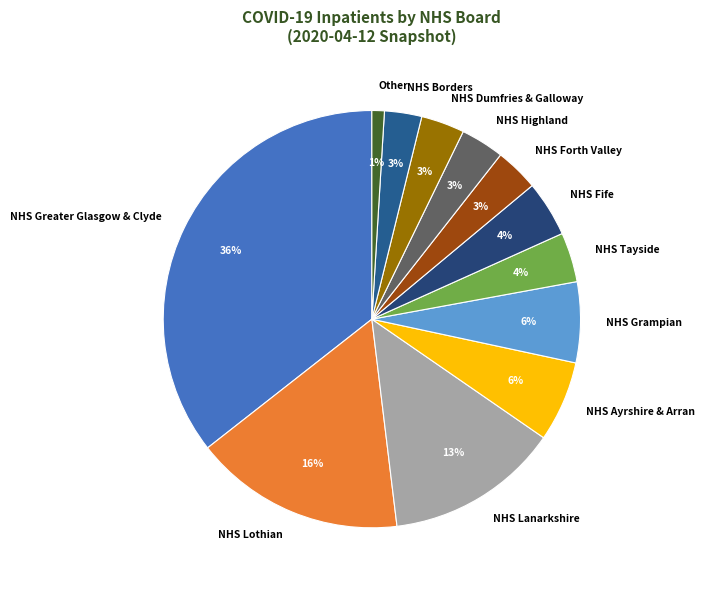

To the nearest percent, what is the average slice percentage?

8%